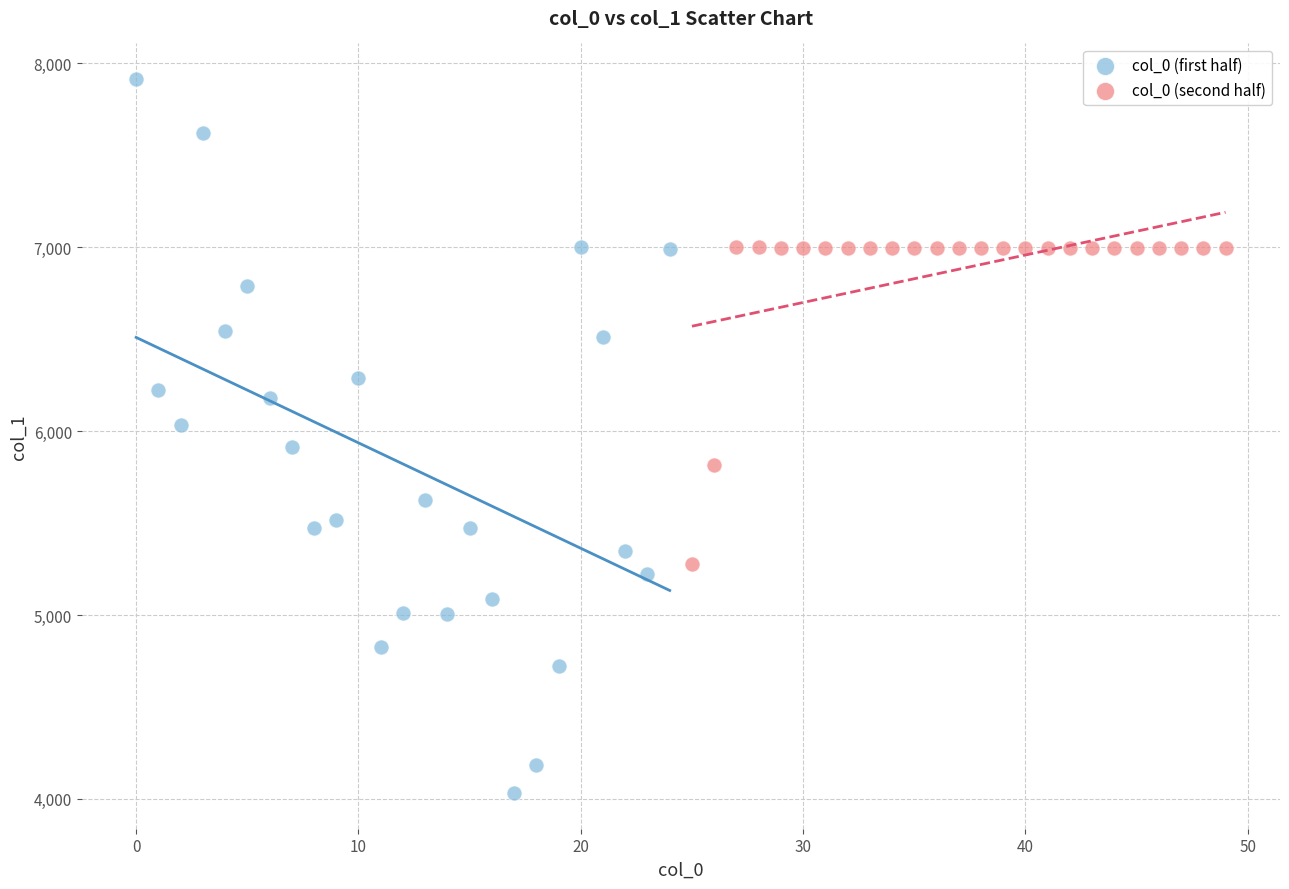

Which series has the largest Y range (max minus min)?

col_0 (first half)